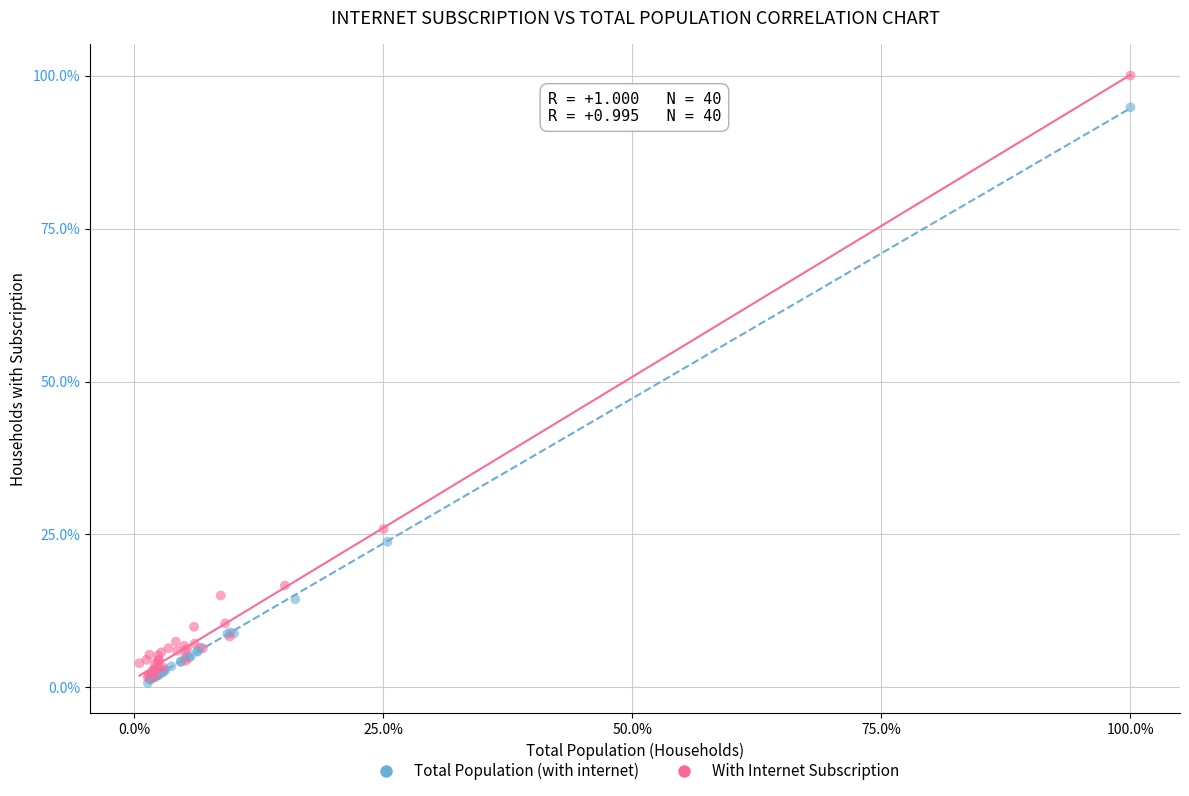

Which series has the largest Y range (max minus min)?

With Internet Subscription